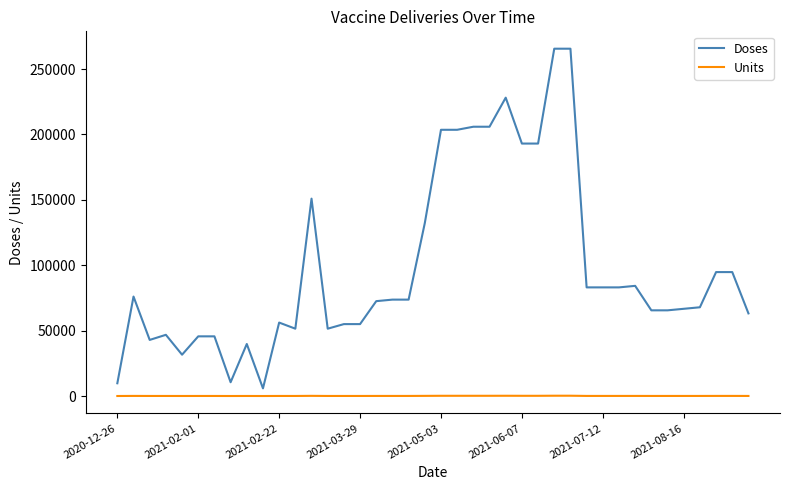

What are all the series names shown in the legend?

Doses, Units